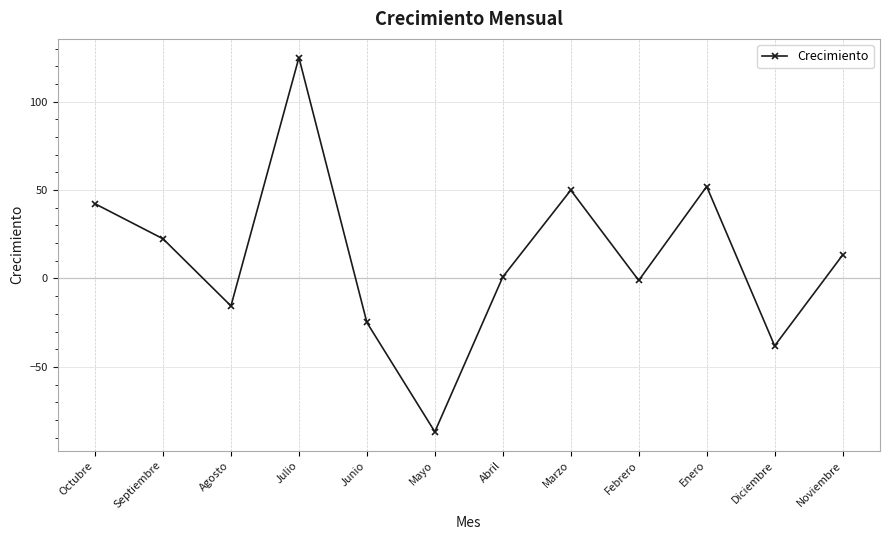

What is the change in value from Julio to Enero?

-73.0